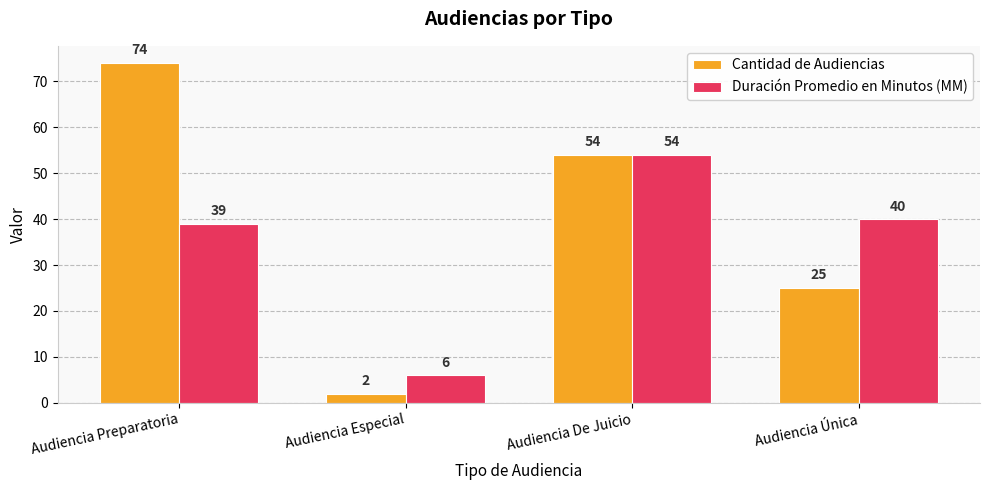

Which series changed the most between Audiencia Preparatoria and Audiencia De Juicio?

Cantidad de Audiencias